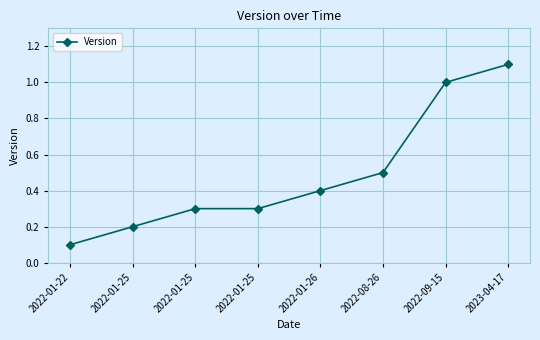

How many lines are shown in the chart?

1